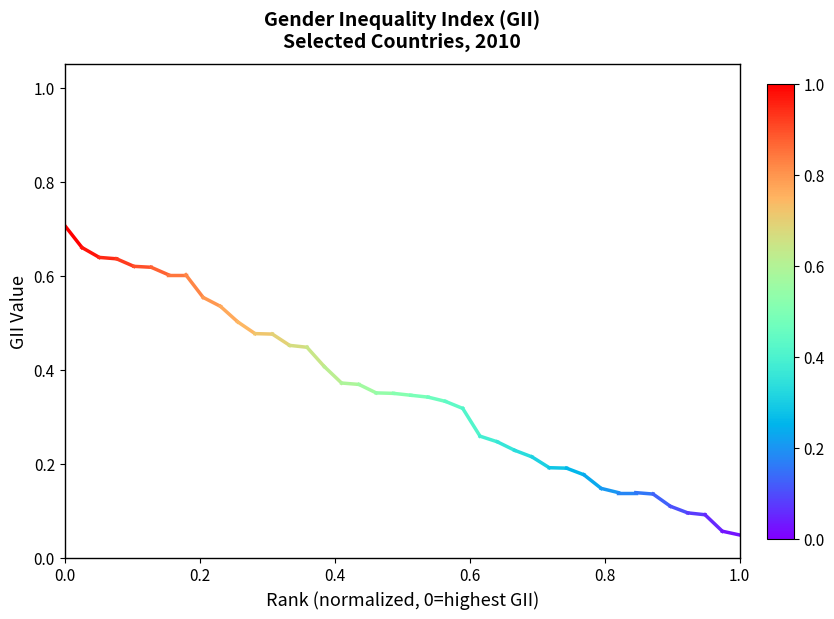

The value at 0.2 is 1.1. True or false?

False